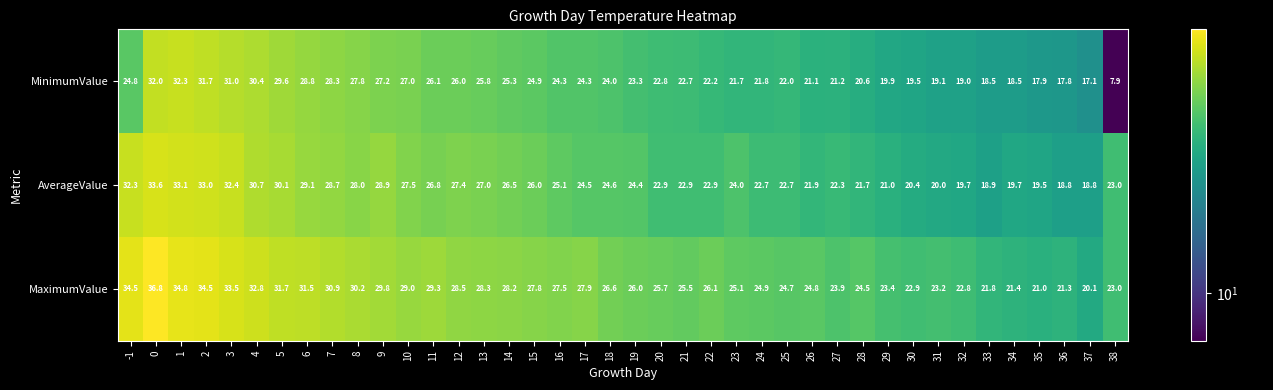

What is the approximate value of MinimumValue at 18?

24.0